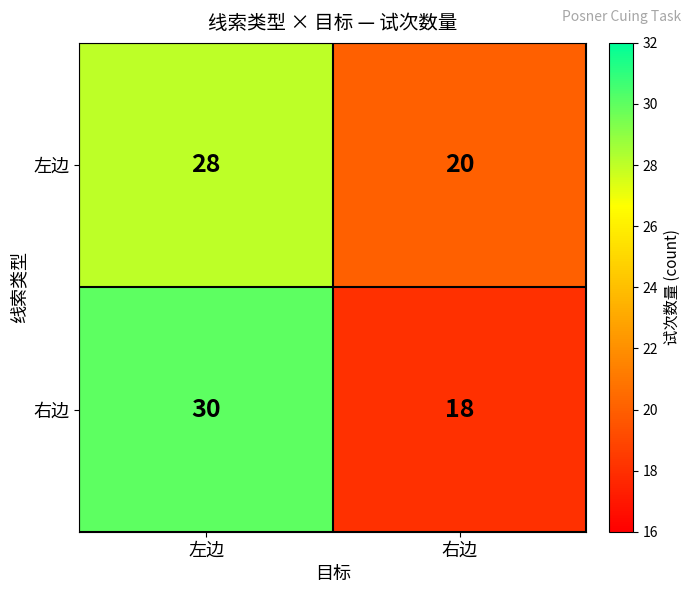

At which category is the sum across all series the highest?

左边